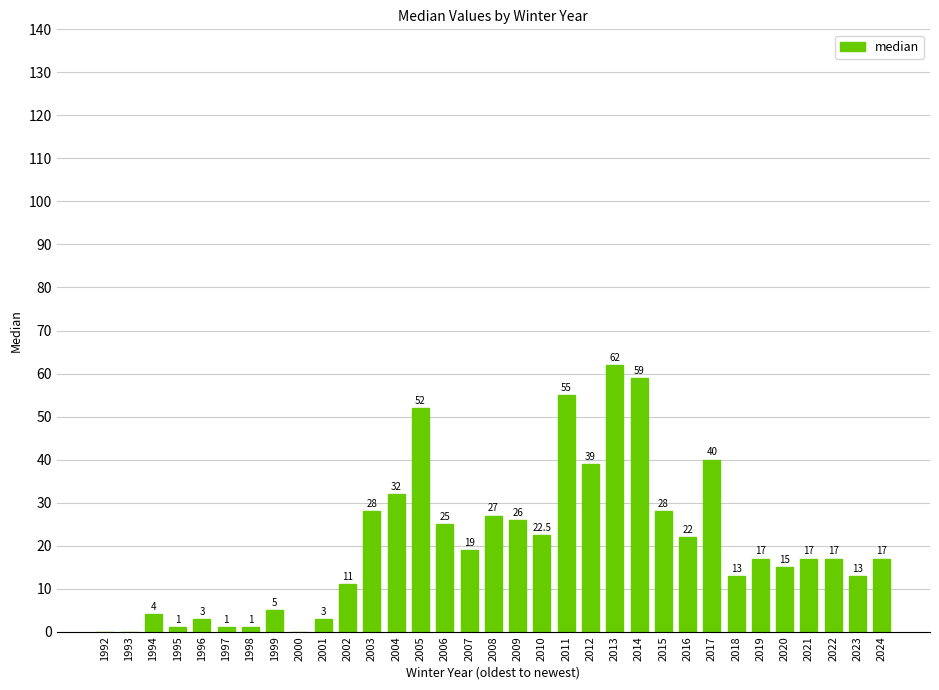

What value does the data have at 2020?

15.0